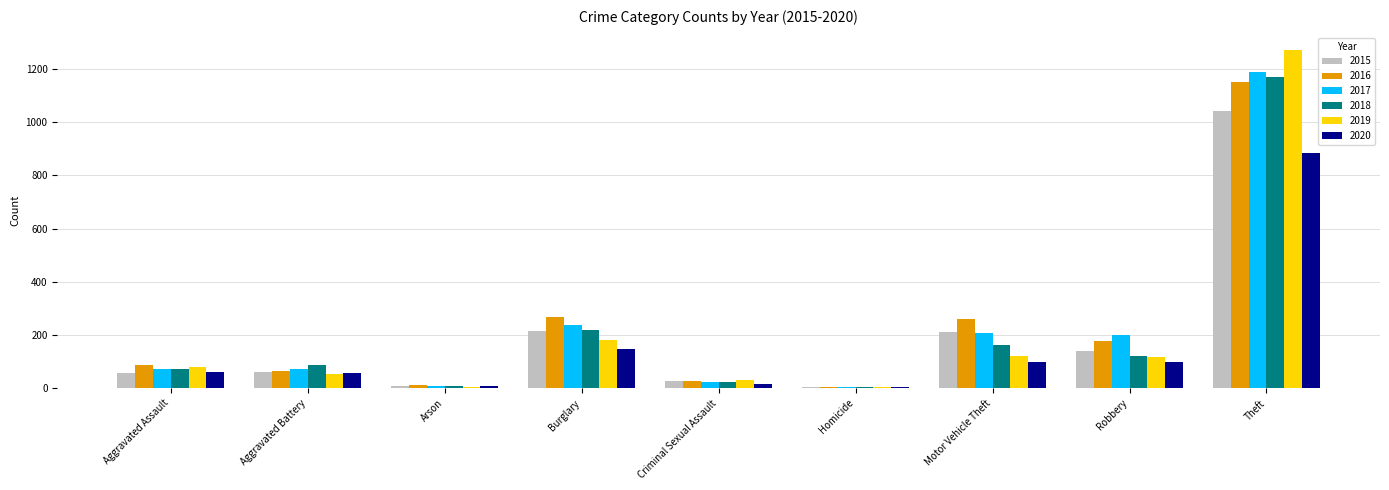

Which label corresponds to the largest value in the chart?

Theft